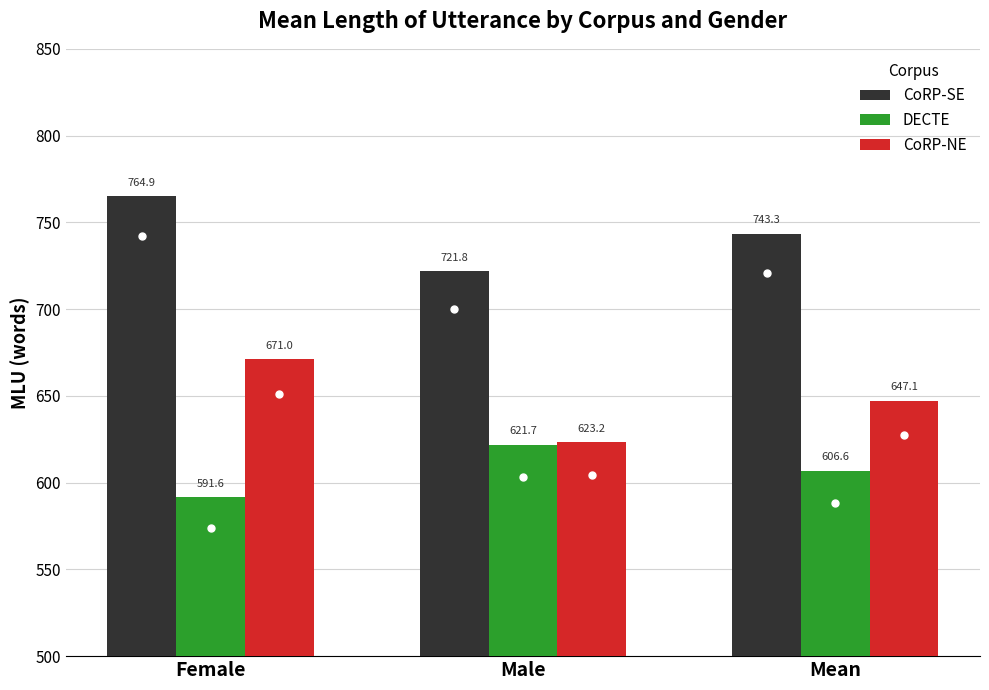

Which series has the largest total across all categories?

CoRP-SE